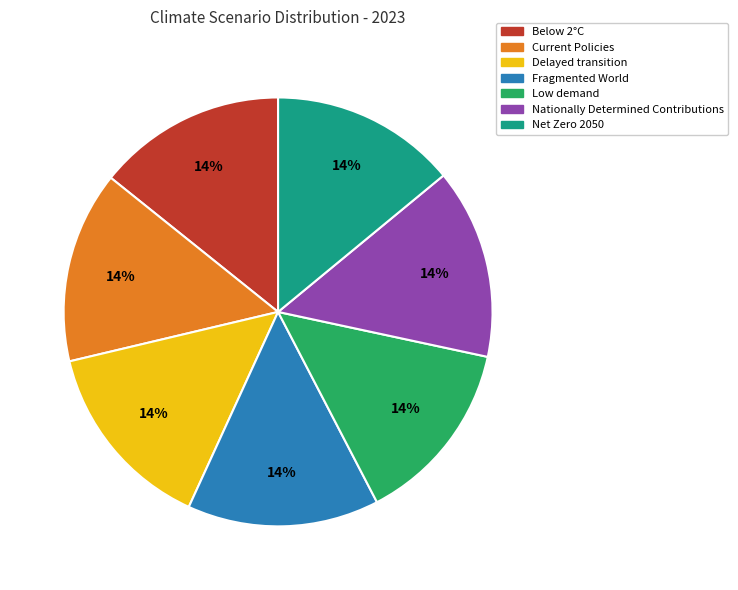

Does Below 2°C represent more than half of the total?

No